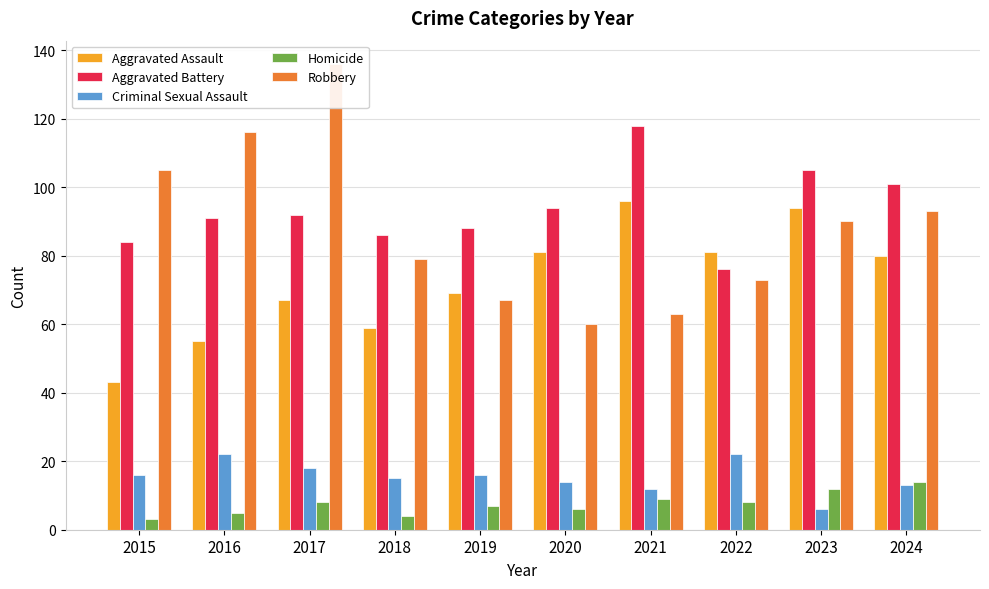

Is the value of Homicide at 2022 greater than the value of Aggravated Battery at 2024?

No